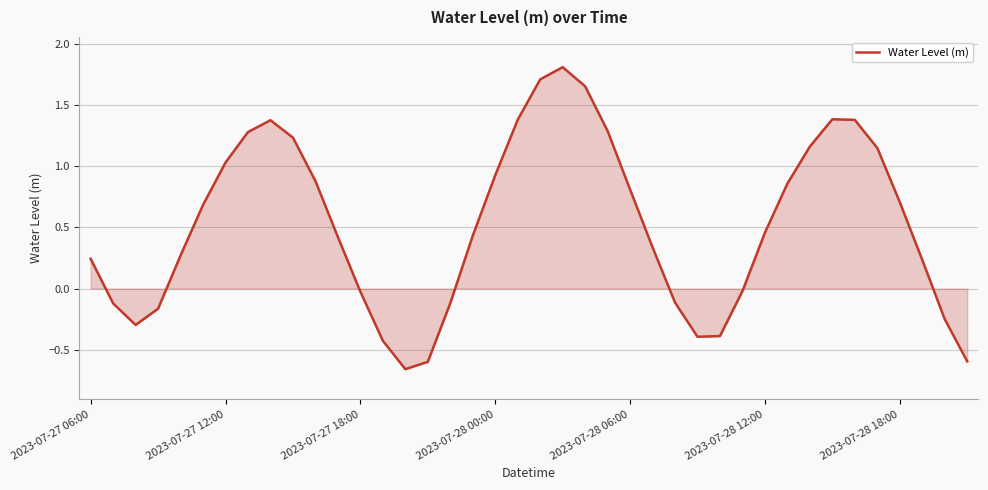

What is the maximum value shown in the chart?

1.8